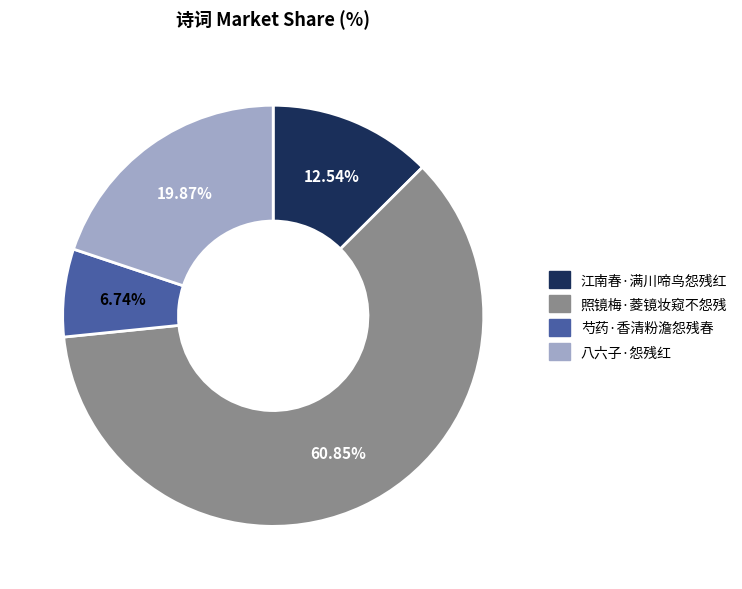

Is it true that 八六子·怨残红 is 26% of the pie?

False